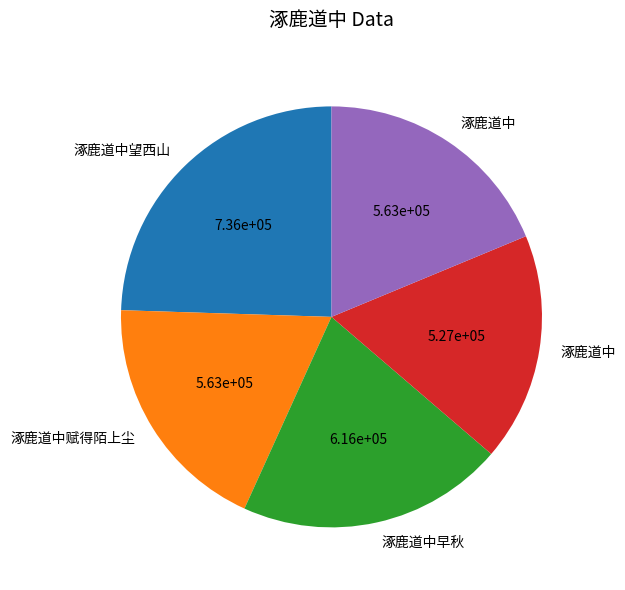

Count the number of slices in the pie.

5